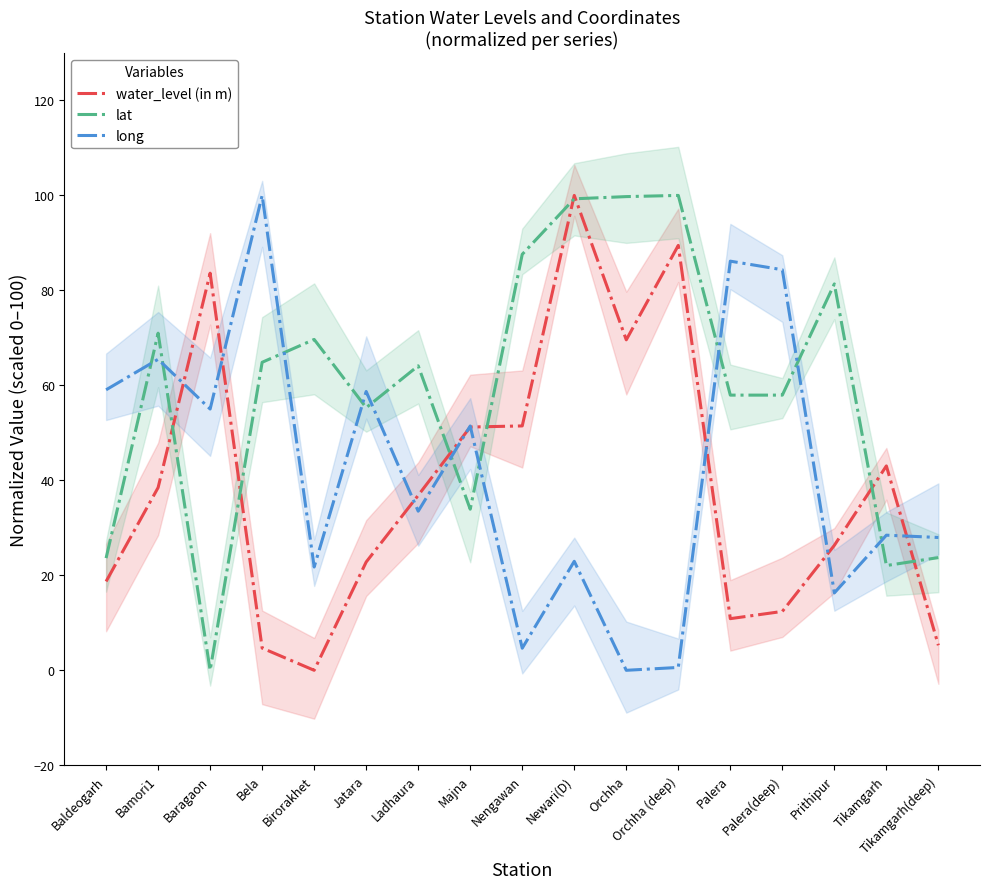

The lat series shows 31.9 at Birorakhet. True or false?

False